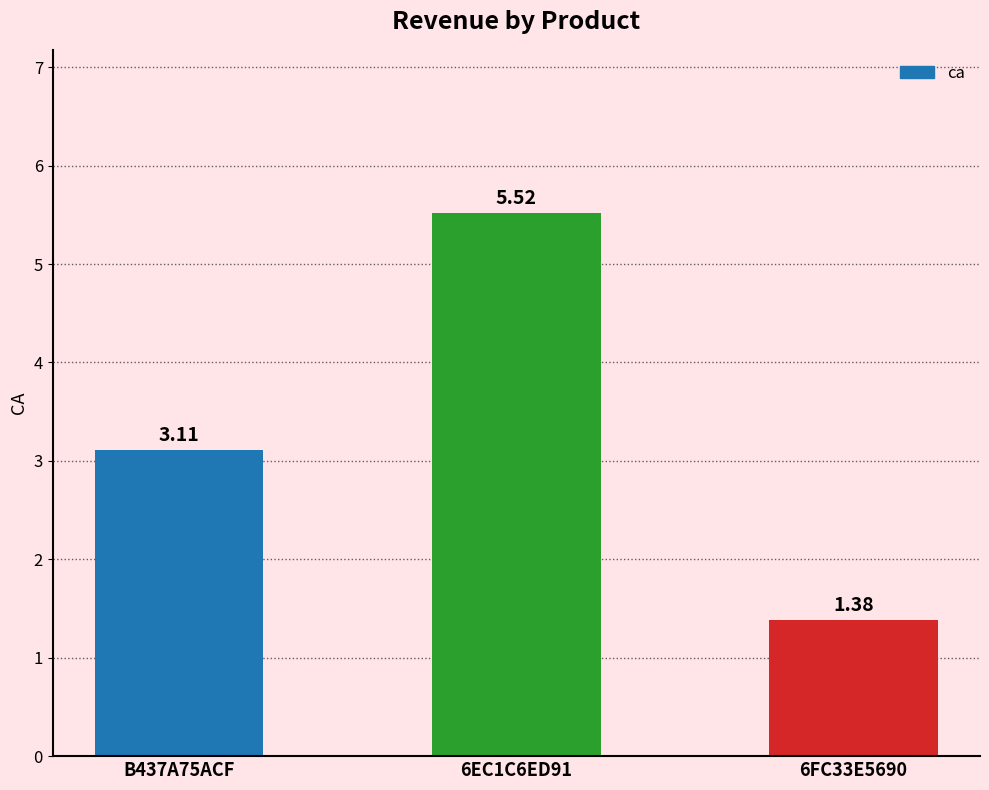

What is the ratio of the value at 6EC1C6ED91 to the value at 6FC33E5690?

4.0